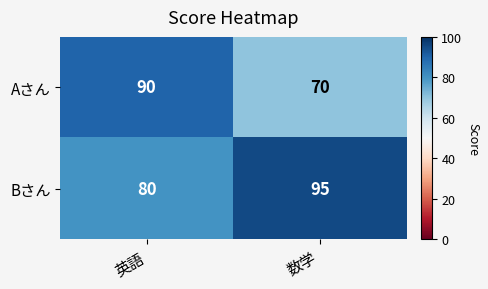

What is the minimum value for Aさん?

70